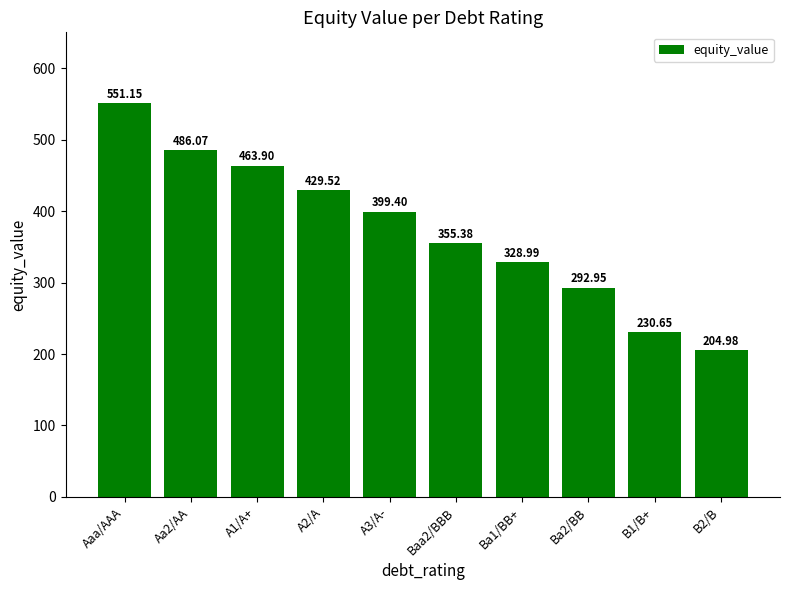

At which category does the chart reach its peak across all series?

Aaa/AAA